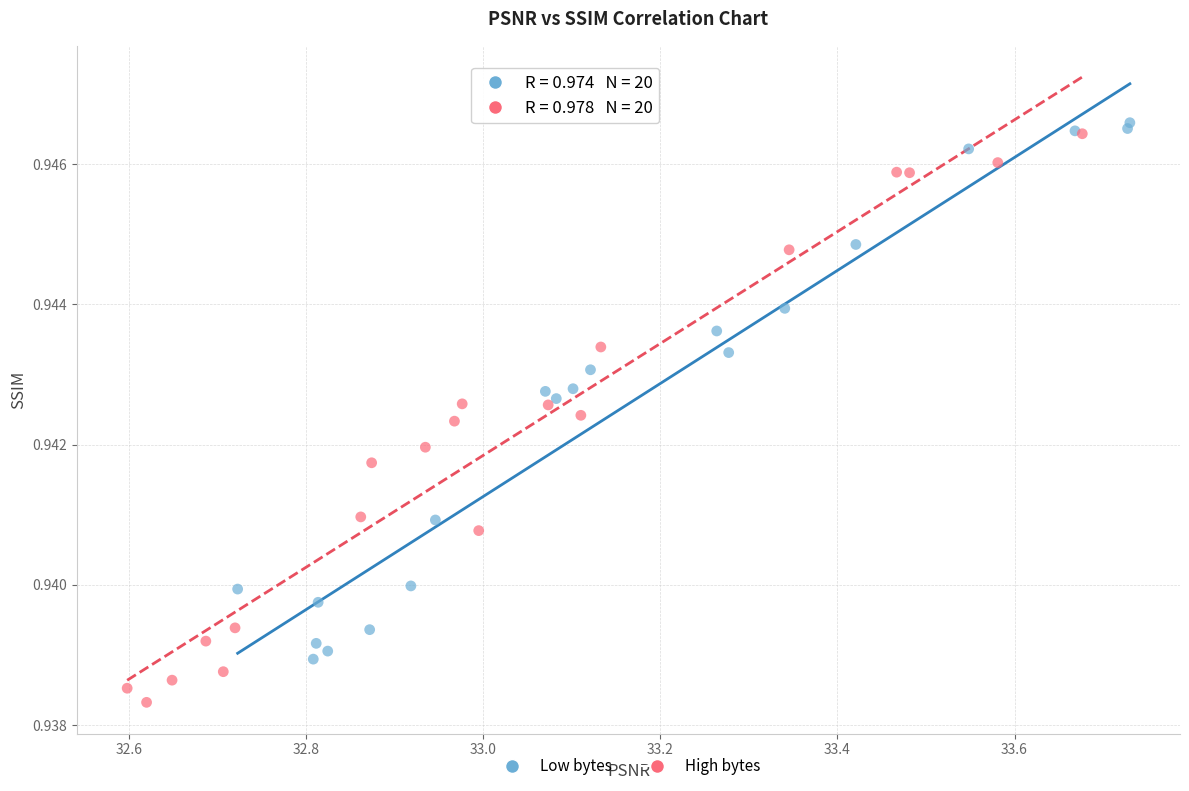

Which series has the largest Y range (max minus min)?

High bytes